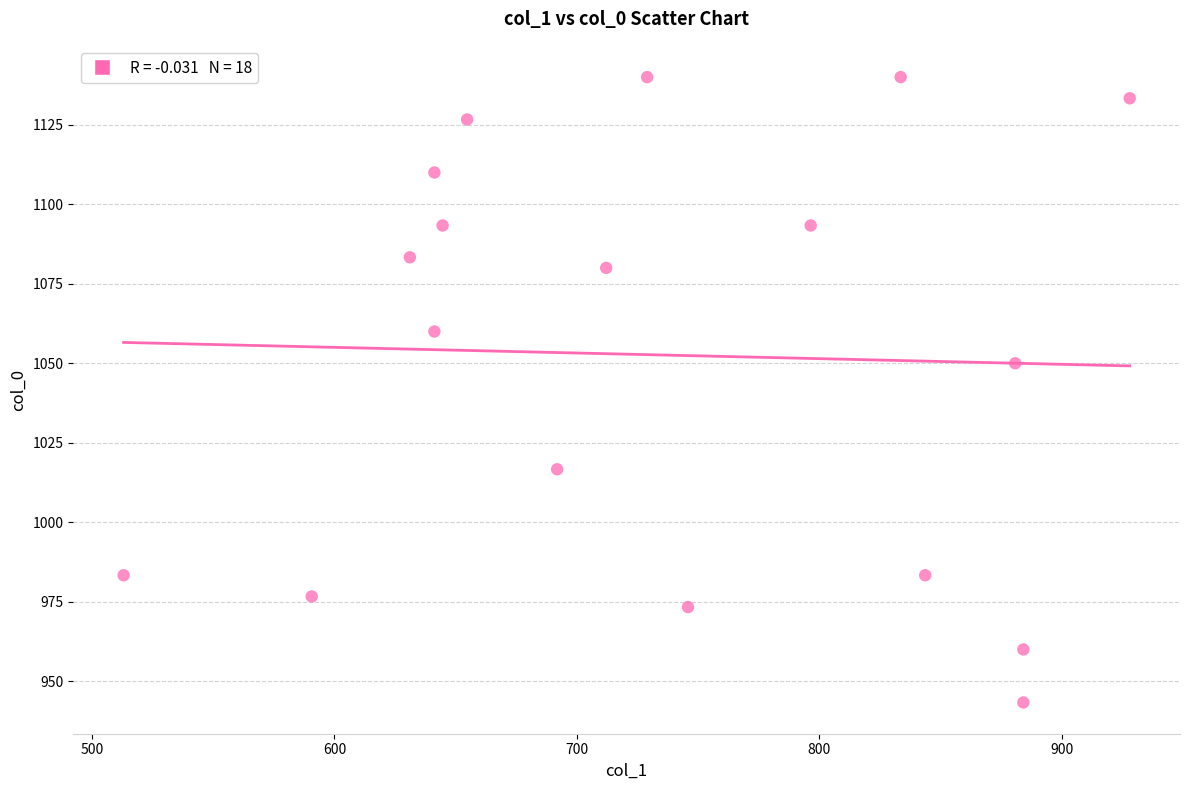

What Y value in the scatter plot is closest to 1041?

1050.0